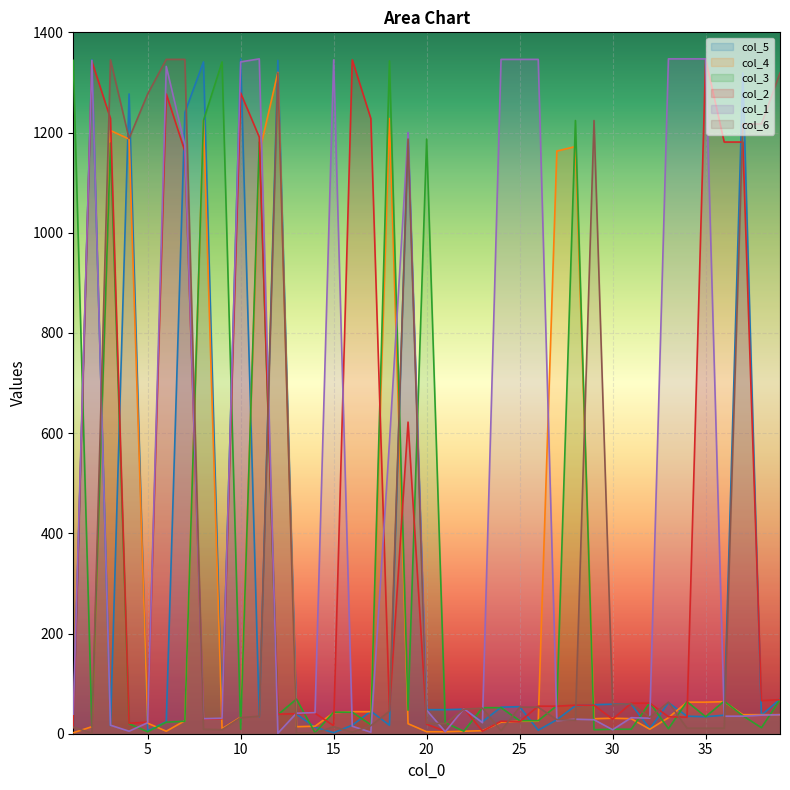

At 21, list the series in order from largest to smallest.

col_5, col_3, col_6, col_2, col_4, col_1